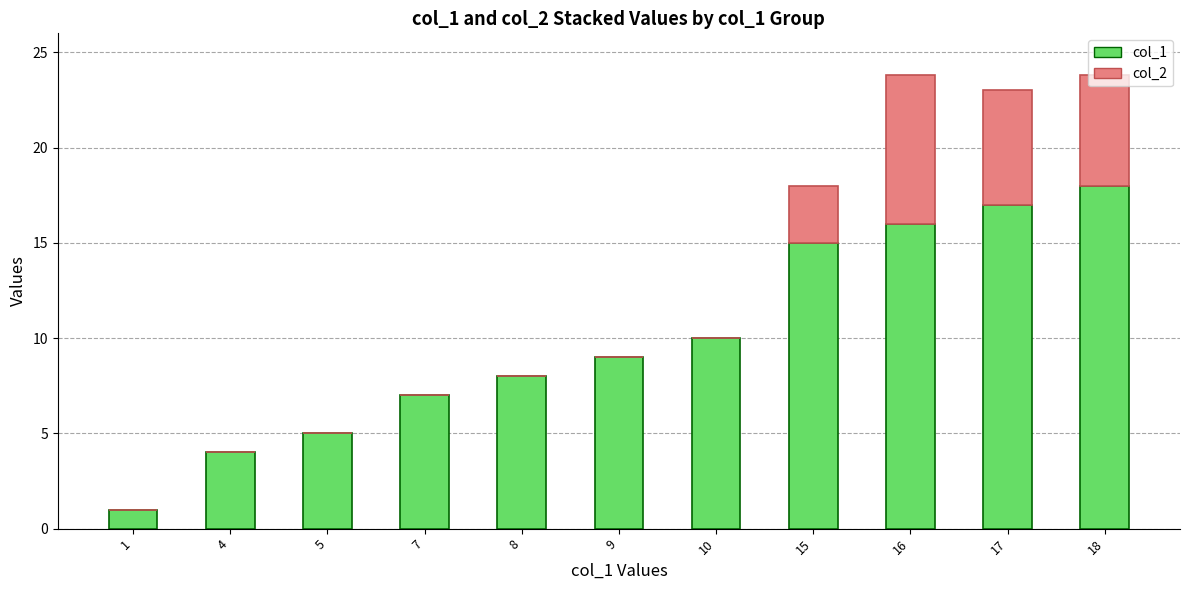

What is the total value across all series at 16?

23.8